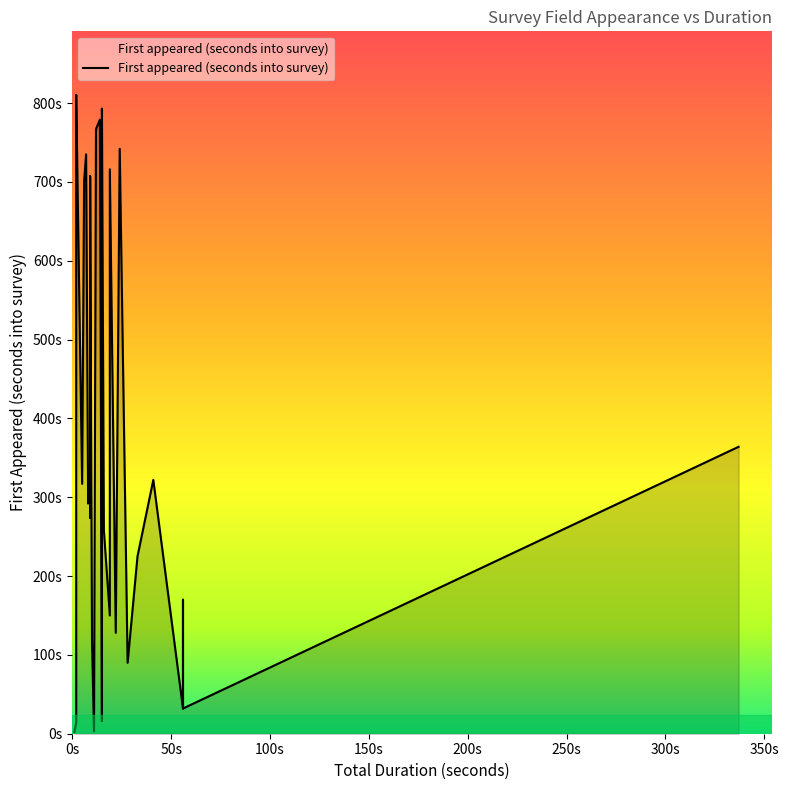

Is it true that the value at 7 is 50?

False